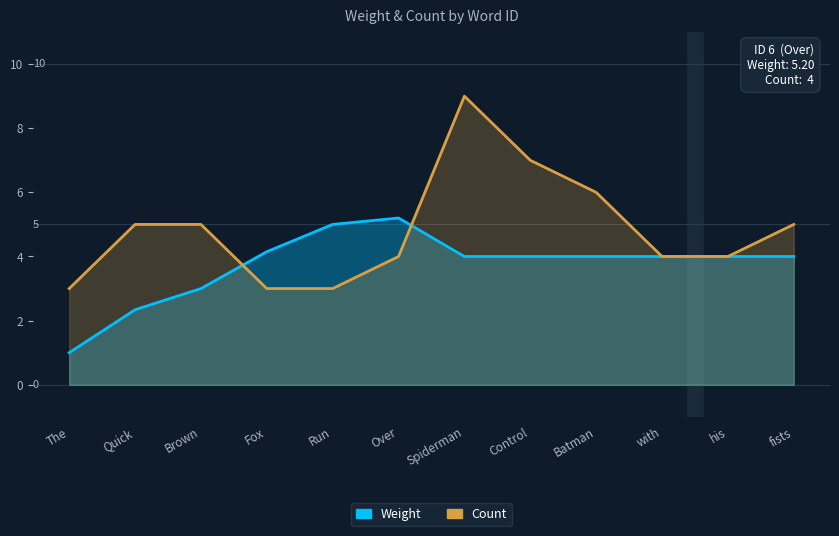

The value of Count at Run is 4.4. True or false?

False